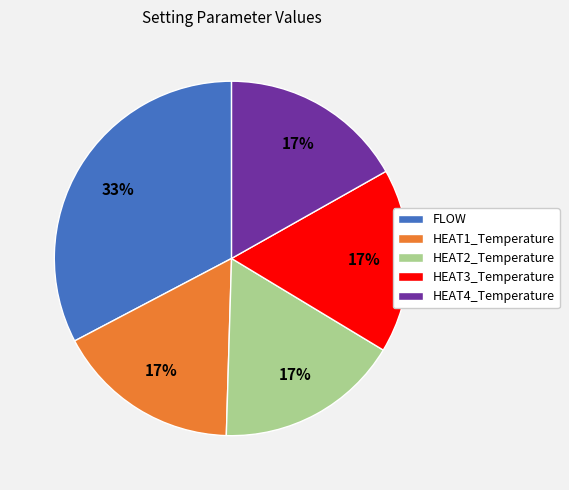

Which category has the biggest portion of the pie?

FLOW